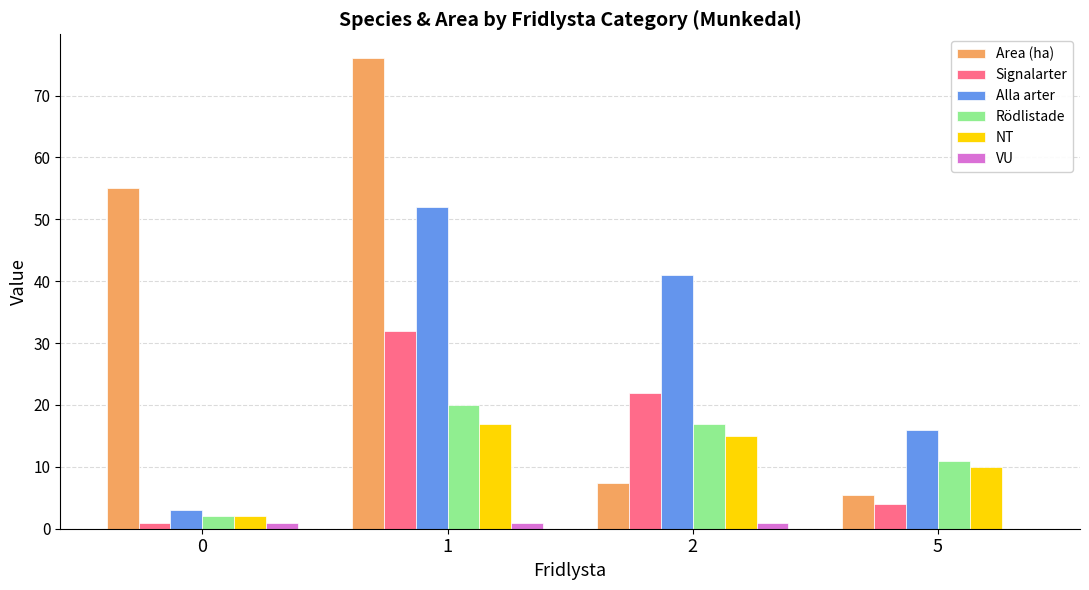

Count the number of data series in this chart.

6